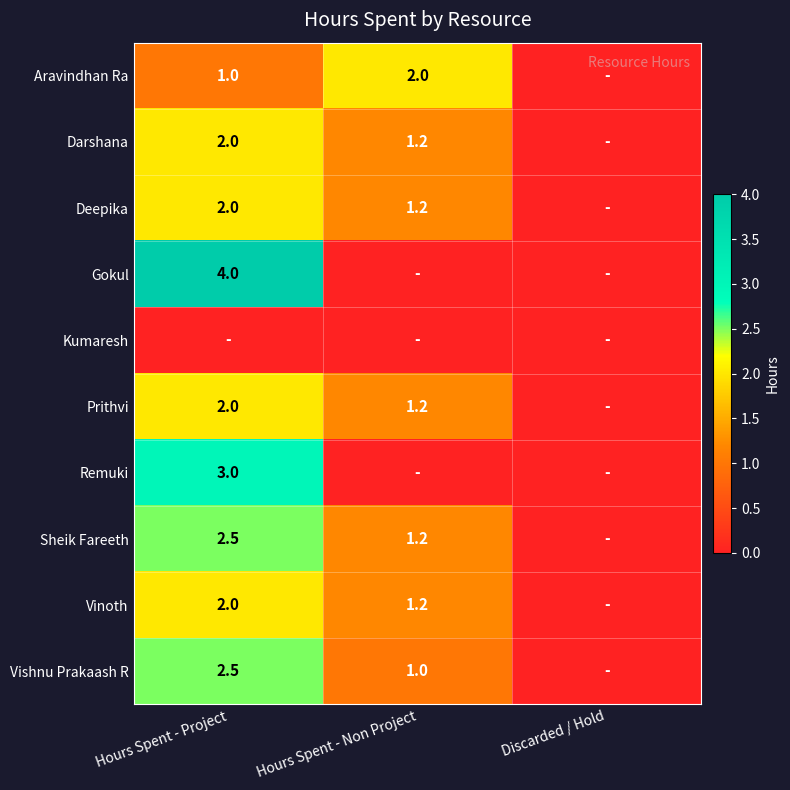

The value of Prithvi at Hours Spent - Project is 3.6. True or false?

False